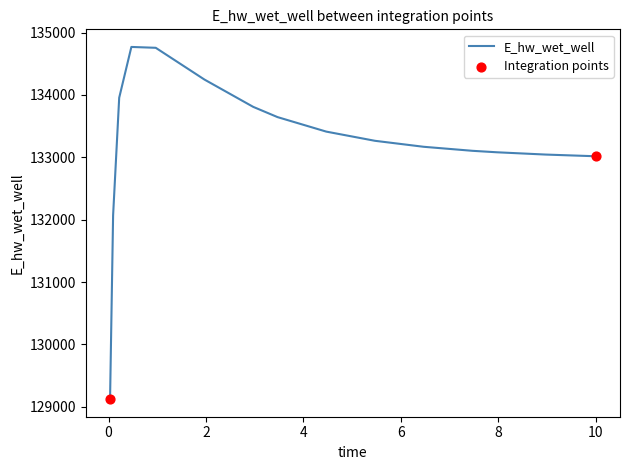

What is the greatest value displayed?

134770.6